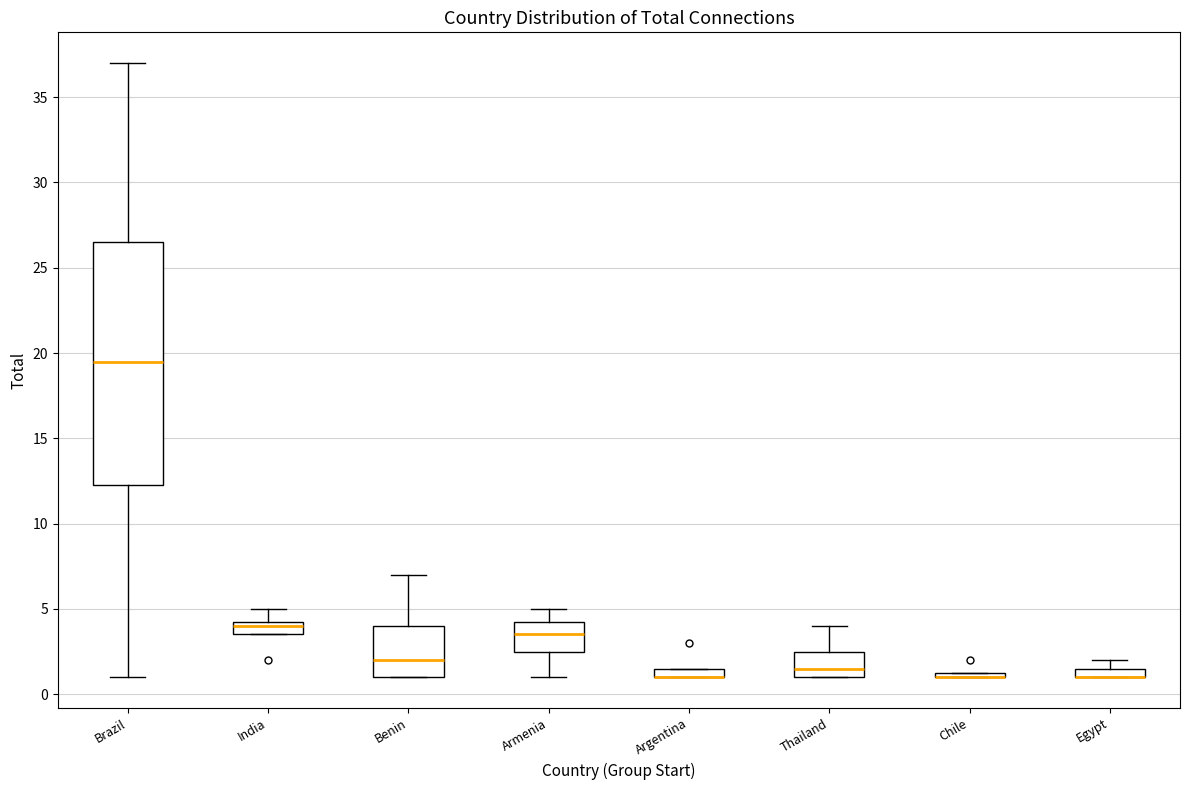

Comparing the boxes themselves (not the whiskers), which one is the tallest?

Brazil